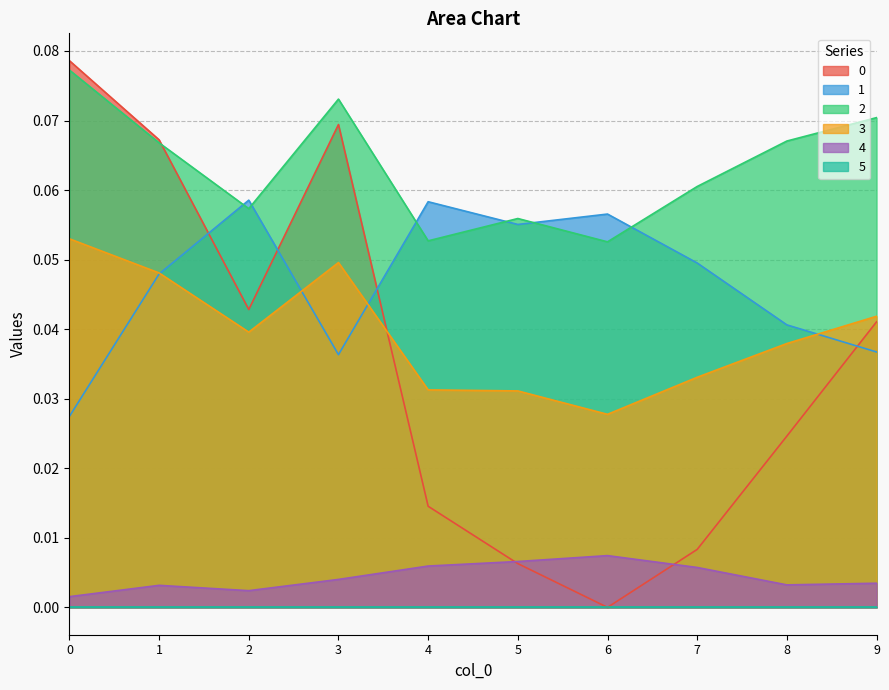

Reading left to right, extract all data points from this chart.

0: 0=0.1	1=0.1	2=0.0	3=0.1	4=0.0	5=0.0	6=0.0	7=0.0	8=0.0	9=0.0
1: 0=0.0	1=0.0	2=0.1	3=0.0	4=0.1	5=0.1	6=0.1	7=0.0	8=0.0	9=0.0
2: 0=0.1	1=0.1	2=0.1	3=0.1	4=0.1	5=0.1	6=0.1	7=0.1	8=0.1	9=0.1
3: 0=0.1	1=0.0	2=0.0	3=0.0	4=0.0	5=0.0	6=0.0	7=0.0	8=0.0	9=0.0
4: 0=0.0	1=0.0	2=0.0	3=0.0	4=0.0	5=0.0	6=0.0	7=0.0	8=0.0	9=0.0